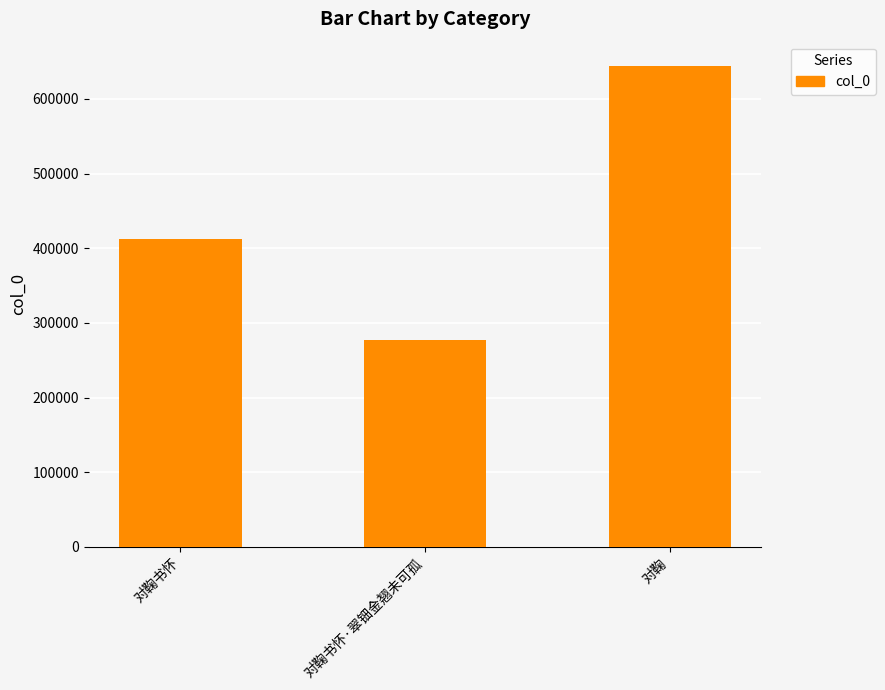

List the labels in order of value, largest first.

对鞠, 对鞠书怀, 对鞠书怀·翠钿金翘未可孤